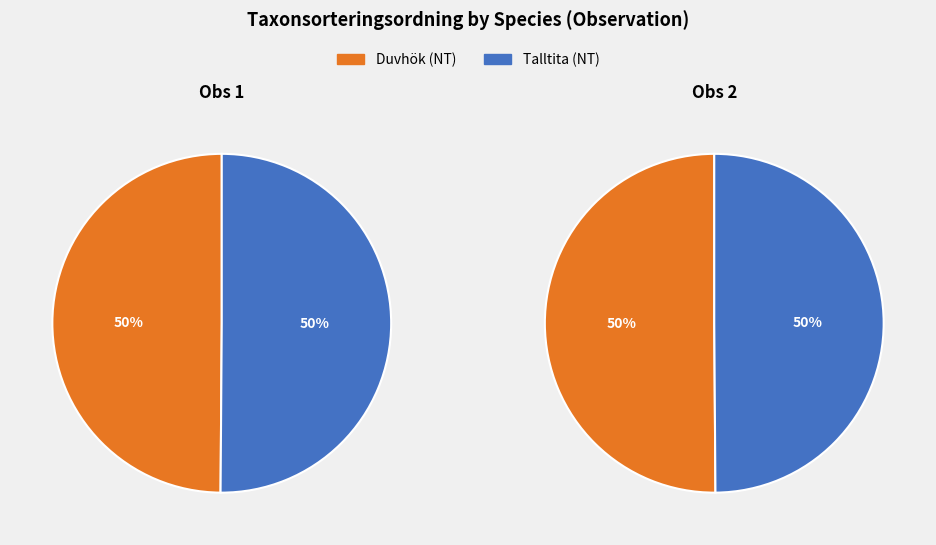

Which category has the smallest portion of the pie?

Duvhök (NT)